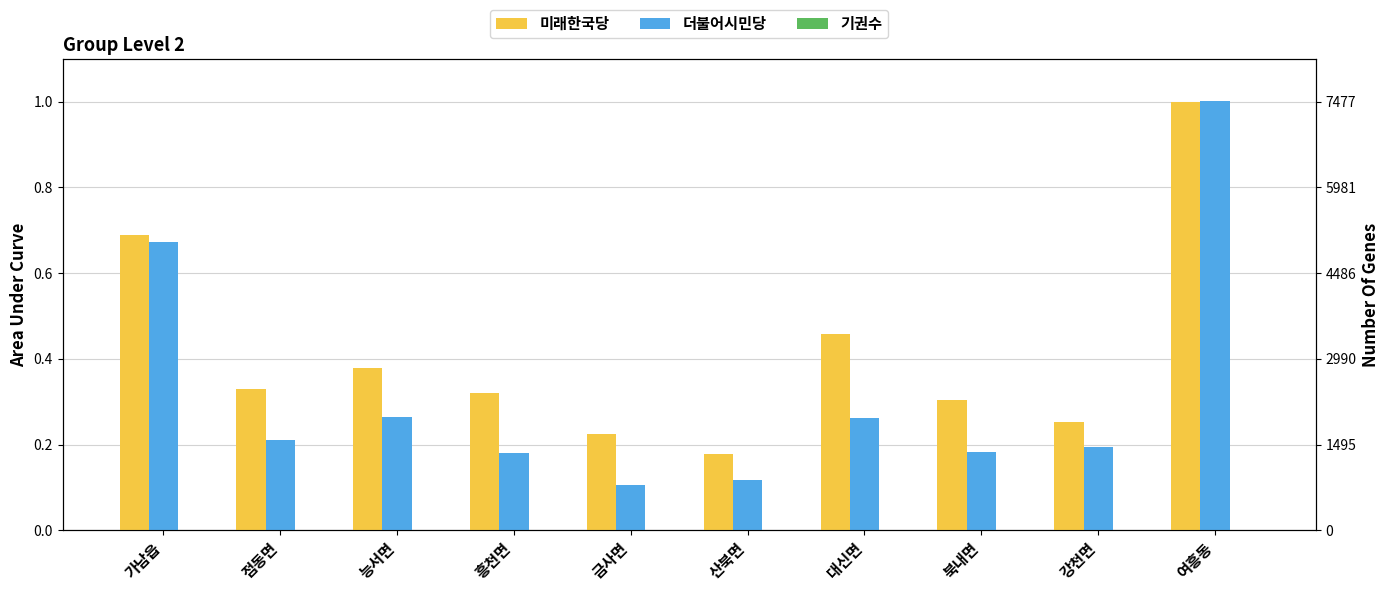

How many bars are there in each group?

3